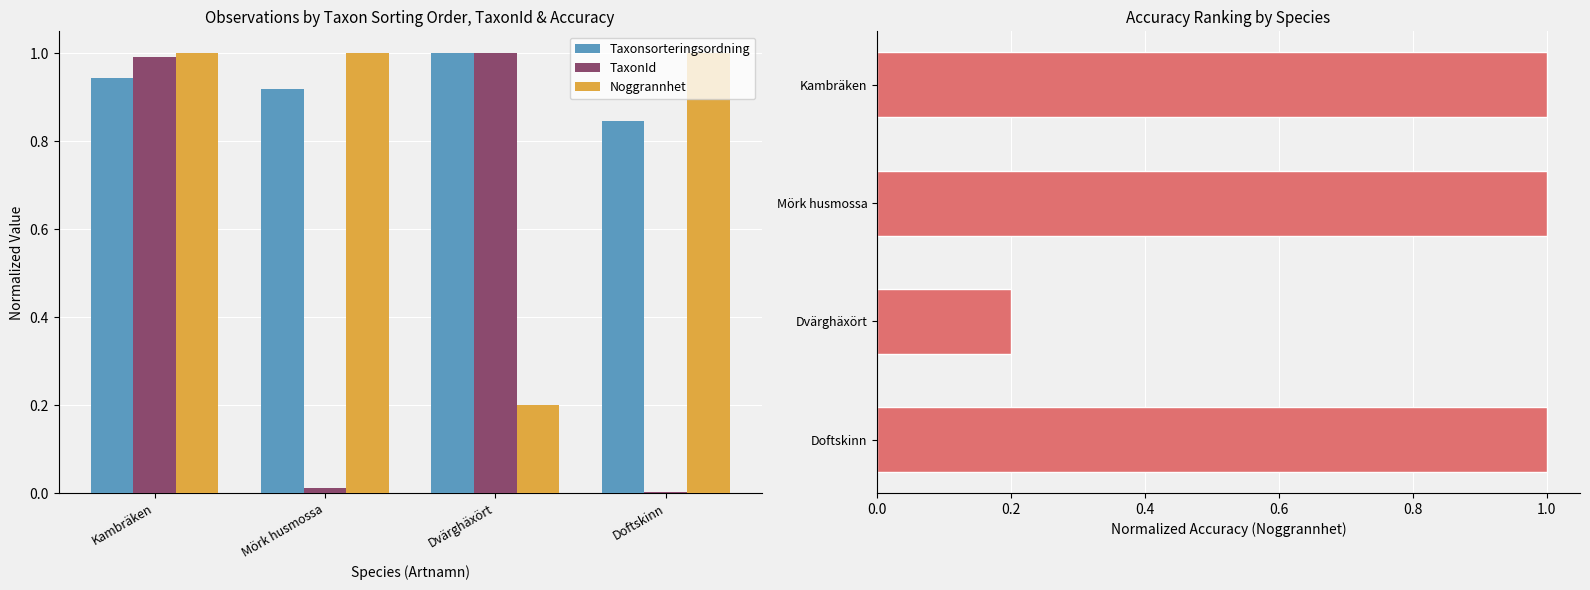

Is it true that TaxonId equals 0.0 at Mörk husmossa?

False